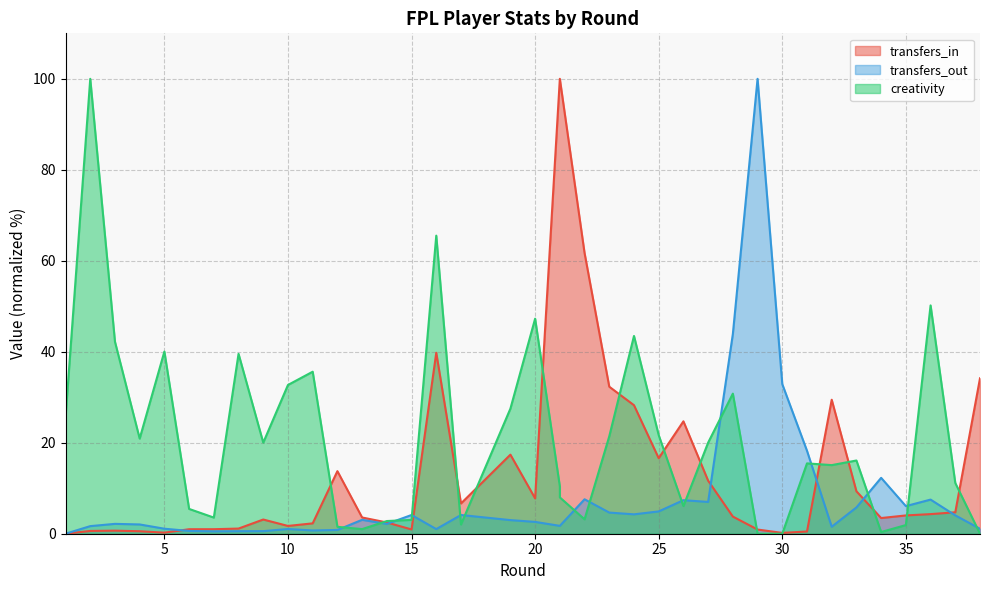

Between 15 and 29, which series saw the biggest shift?

transfers_out